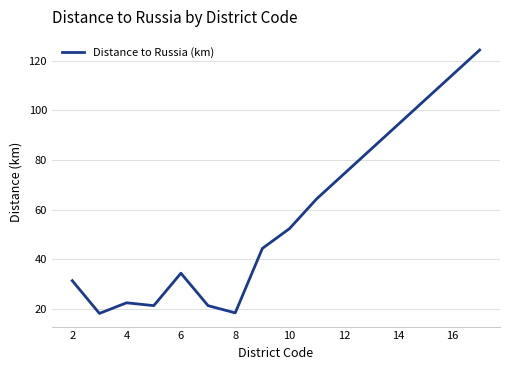

True or false: there are more than 2 points higher than both neighbors.

False